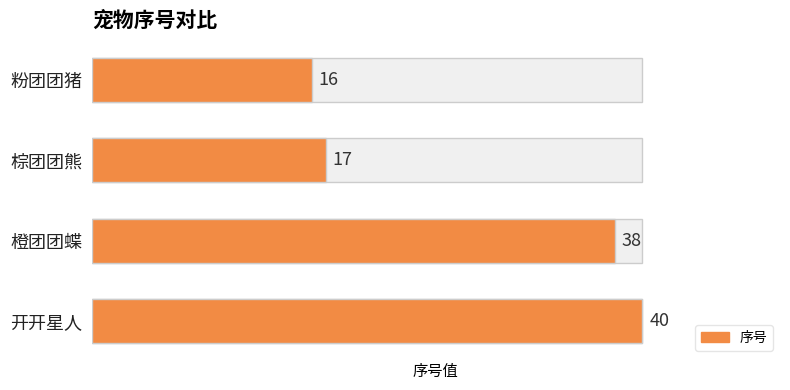

Count the number of categories in the chart.

4